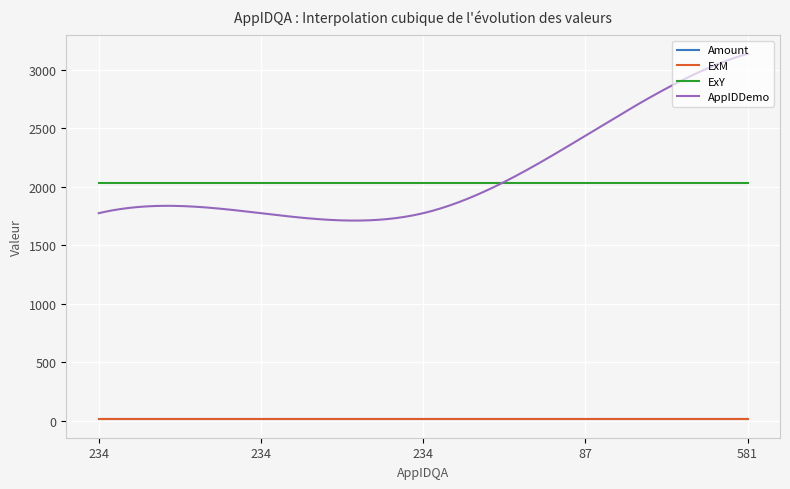

True or false: Amount and ExY intersect in this chart.

False